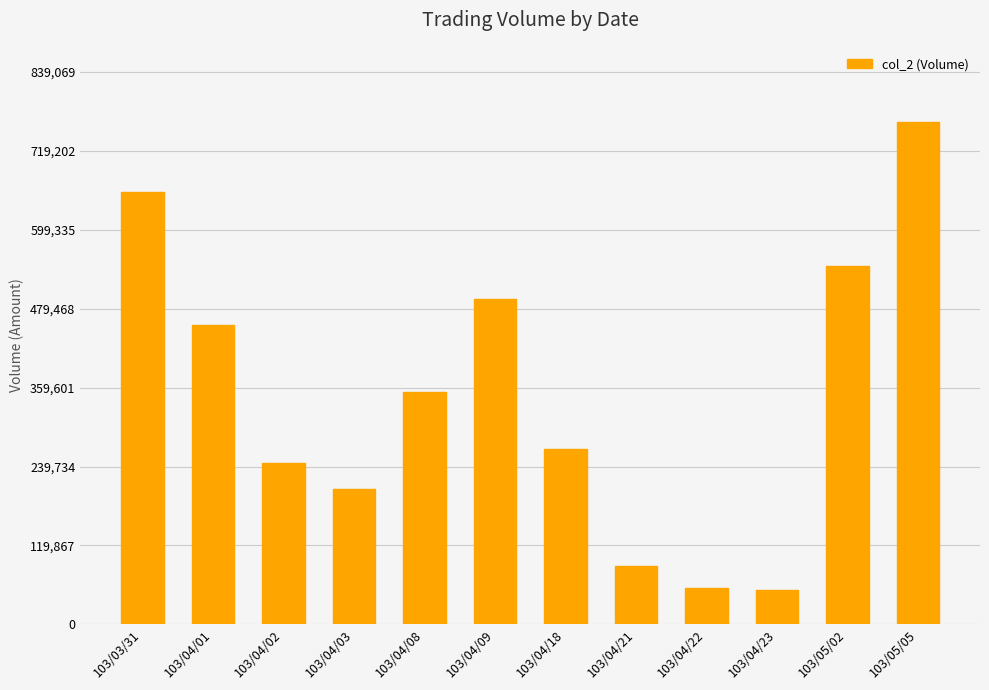

Are the bars grouped side by side (vs. stacked)?

No